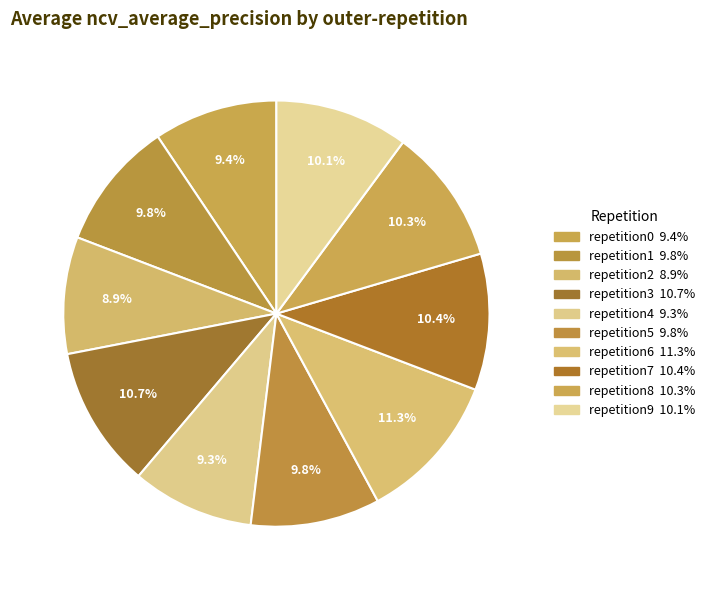

To the nearest percent, what is the difference between the largest and smallest slice percentages?

2%